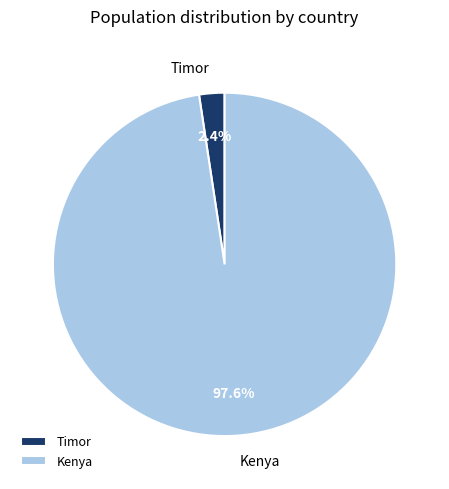

What portion of the pie excludes Kenya?

2.4%